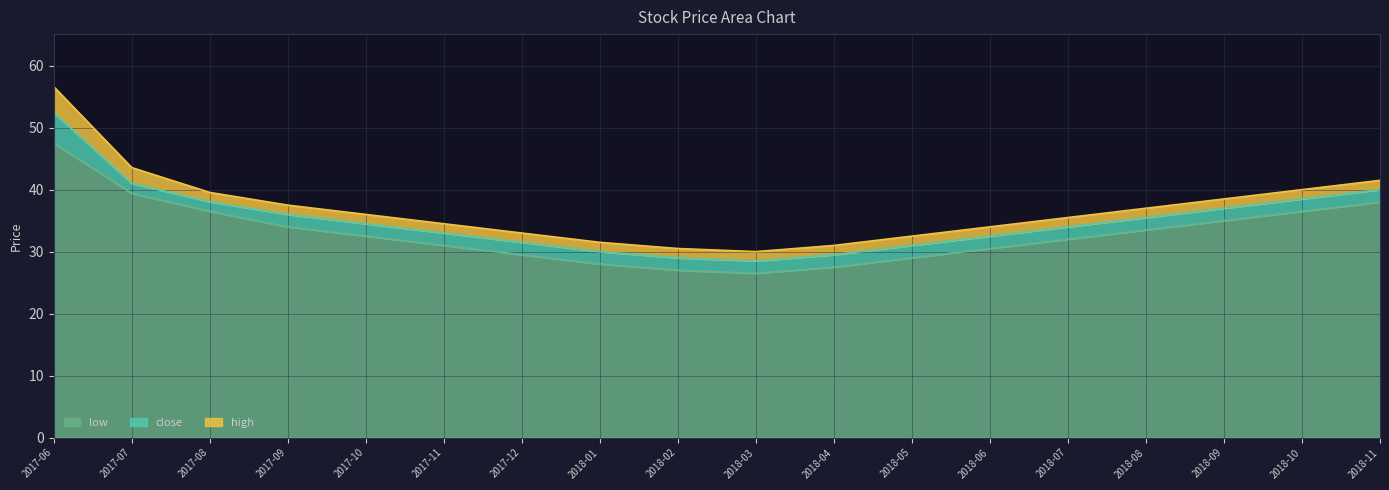

True or false: high and low intersect in this chart.

False